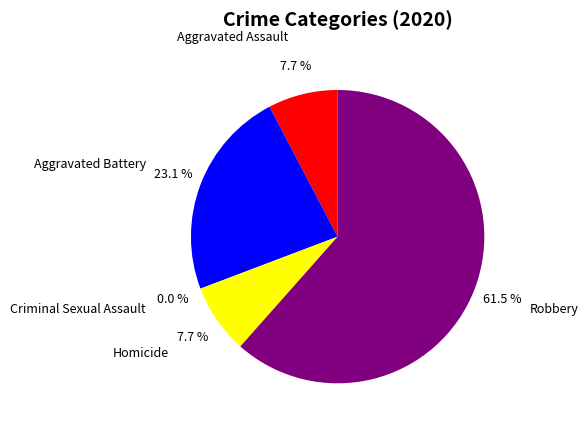

Between Robbery and Aggravated Battery, which is larger?

Robbery